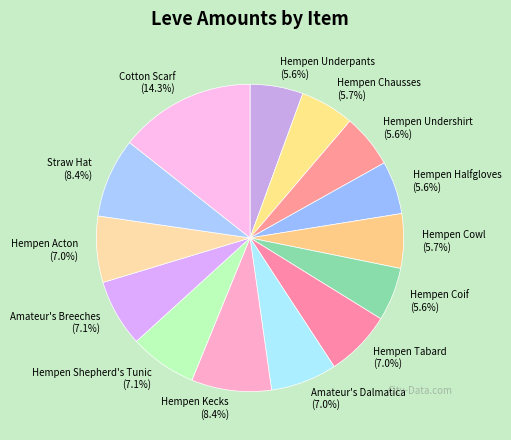

Approximately how many times larger is the value at Hempen Acton compared to Cotton Scarf?

0.5